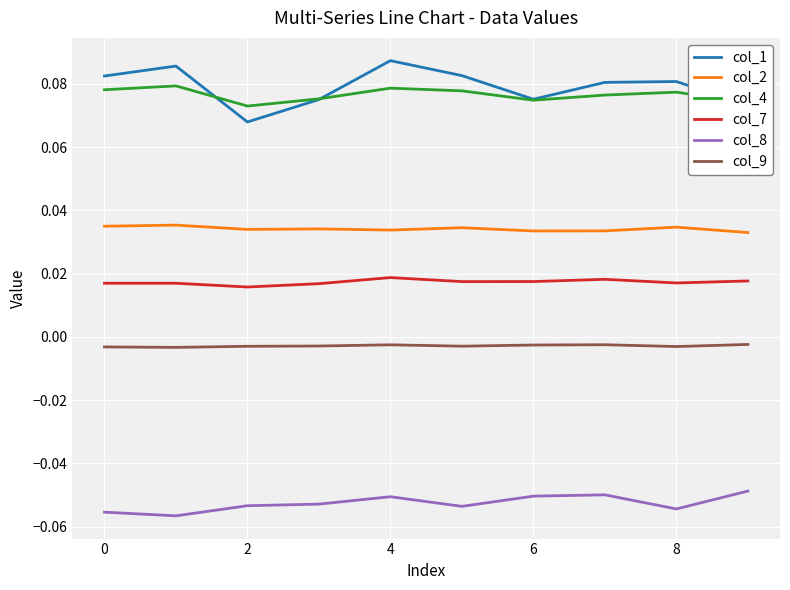

List the series in order of their peak value, lowest first.

col_8, col_9, col_7, col_2, col_4, col_1